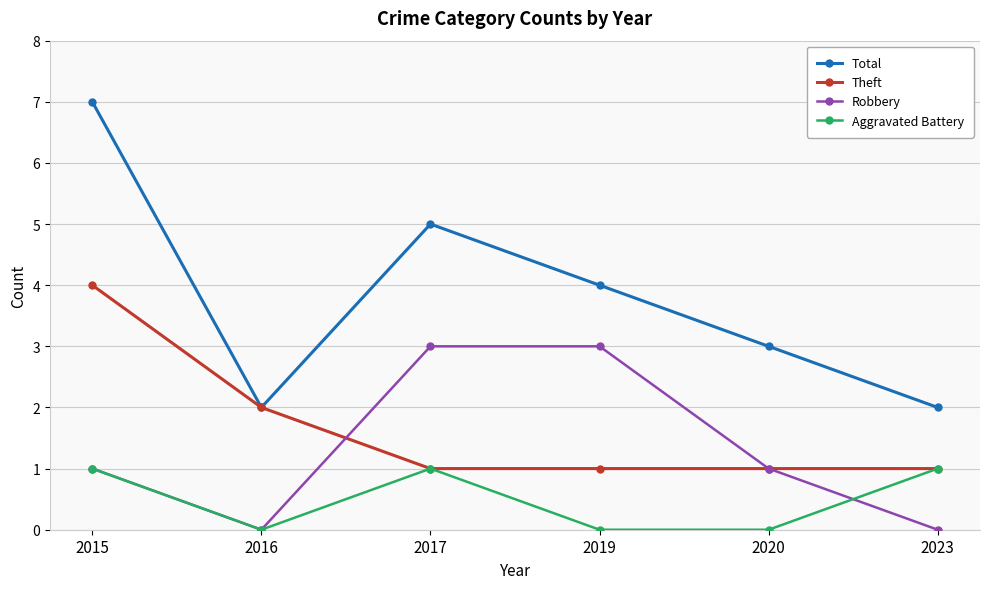

What is the maximum value shown in the chart?

7